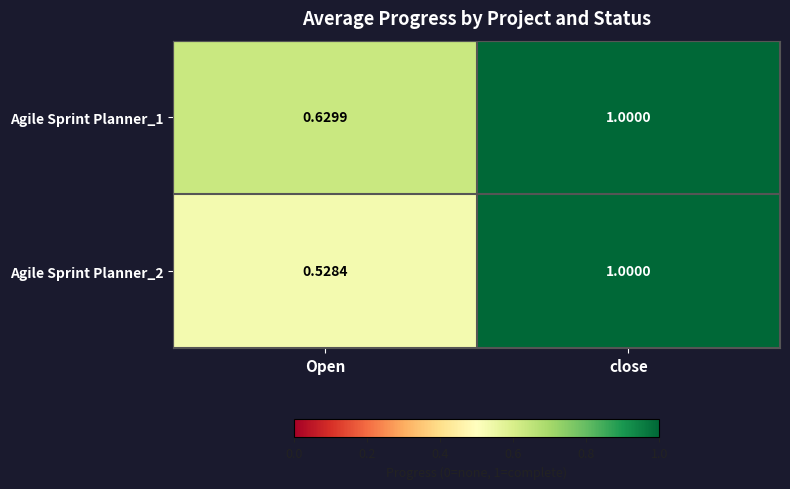

At which category is the sum across all series the highest?

close